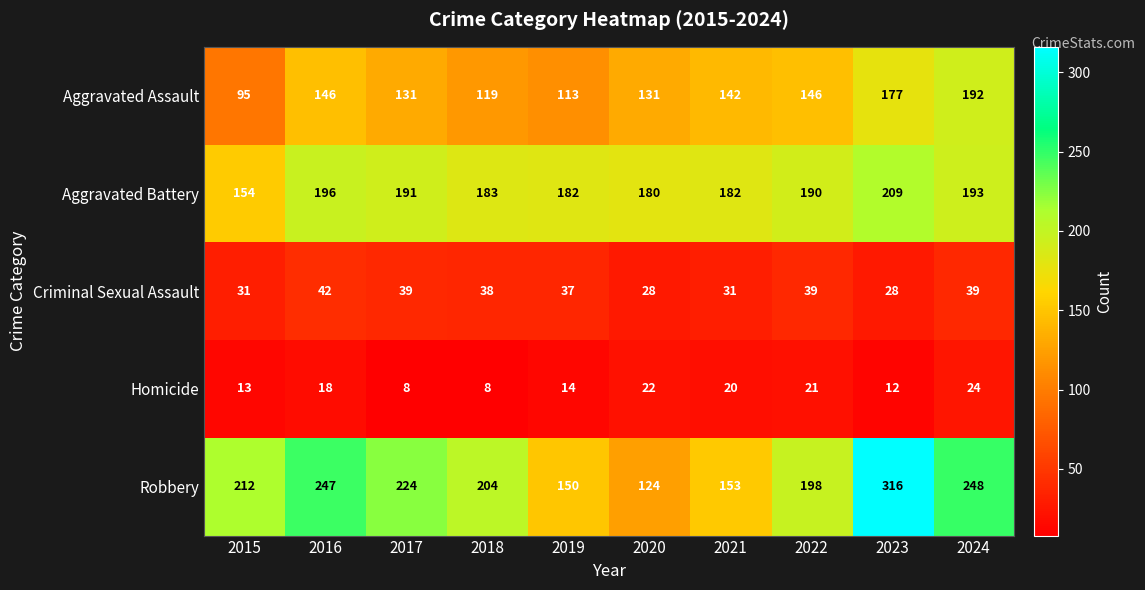

List the series in order of their peak value, highest first.

Robbery, Aggravated Battery, Aggravated Assault, Criminal Sexual Assault, Homicide